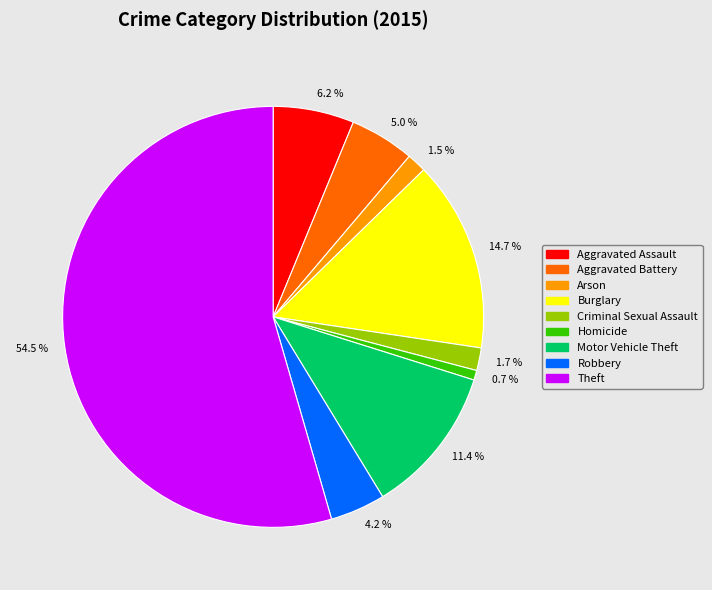

Does Robbery account for over 50% of the chart?

No